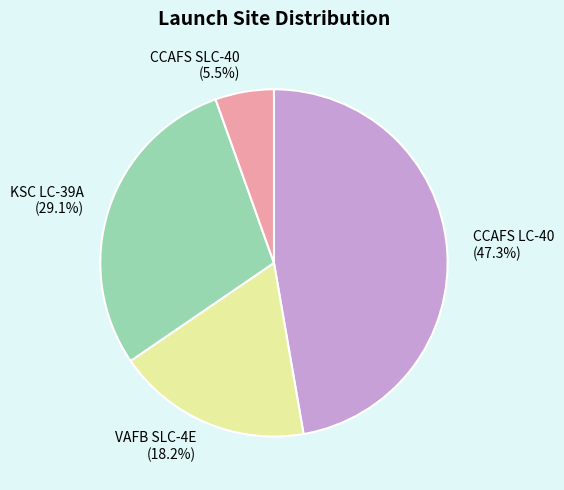

What percentage is the KSC LC-39A slice, to the nearest percent?

29%